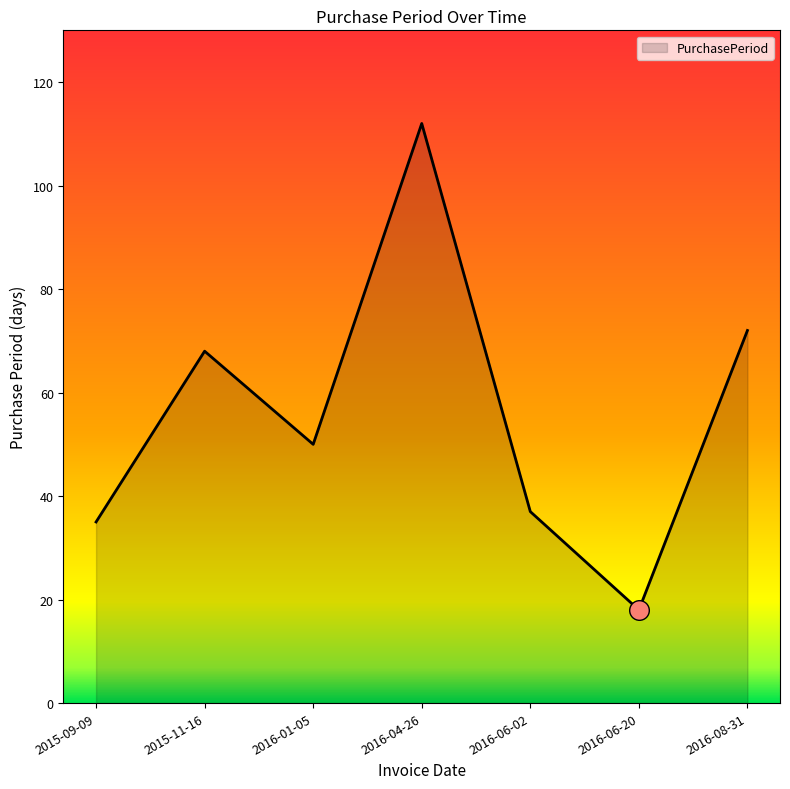

Which has a higher value, 2016-01-05 or 2016-06-20?

2016-01-05